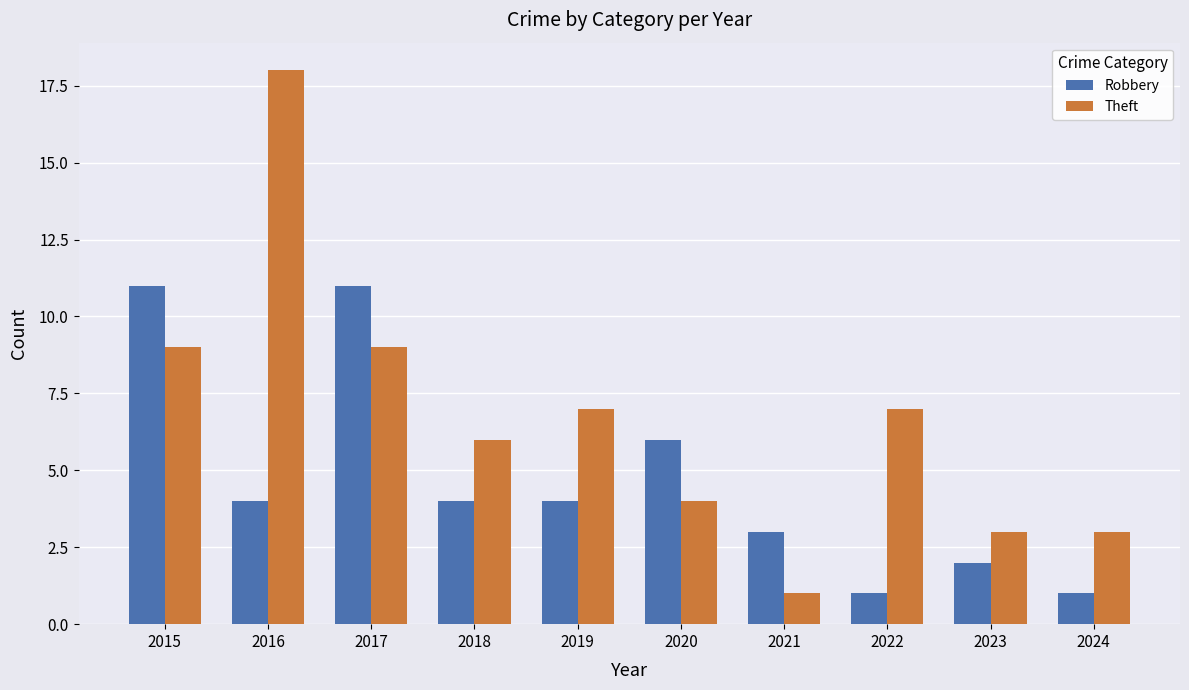

What is the average value of the Robbery series?

5